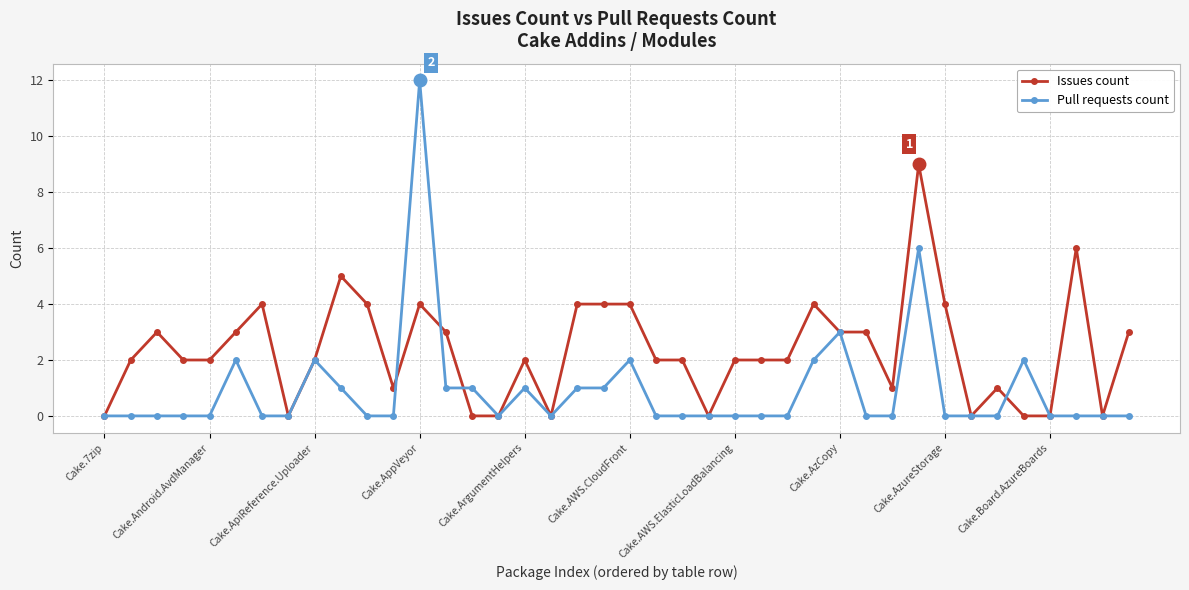

What is the difference between the maximum and minimum values in the Issues count series?

9